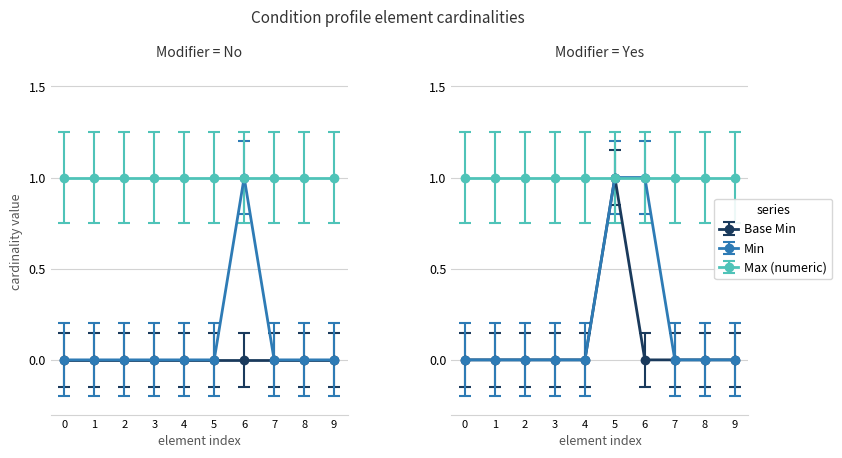

Count the number of data series in this chart.

3